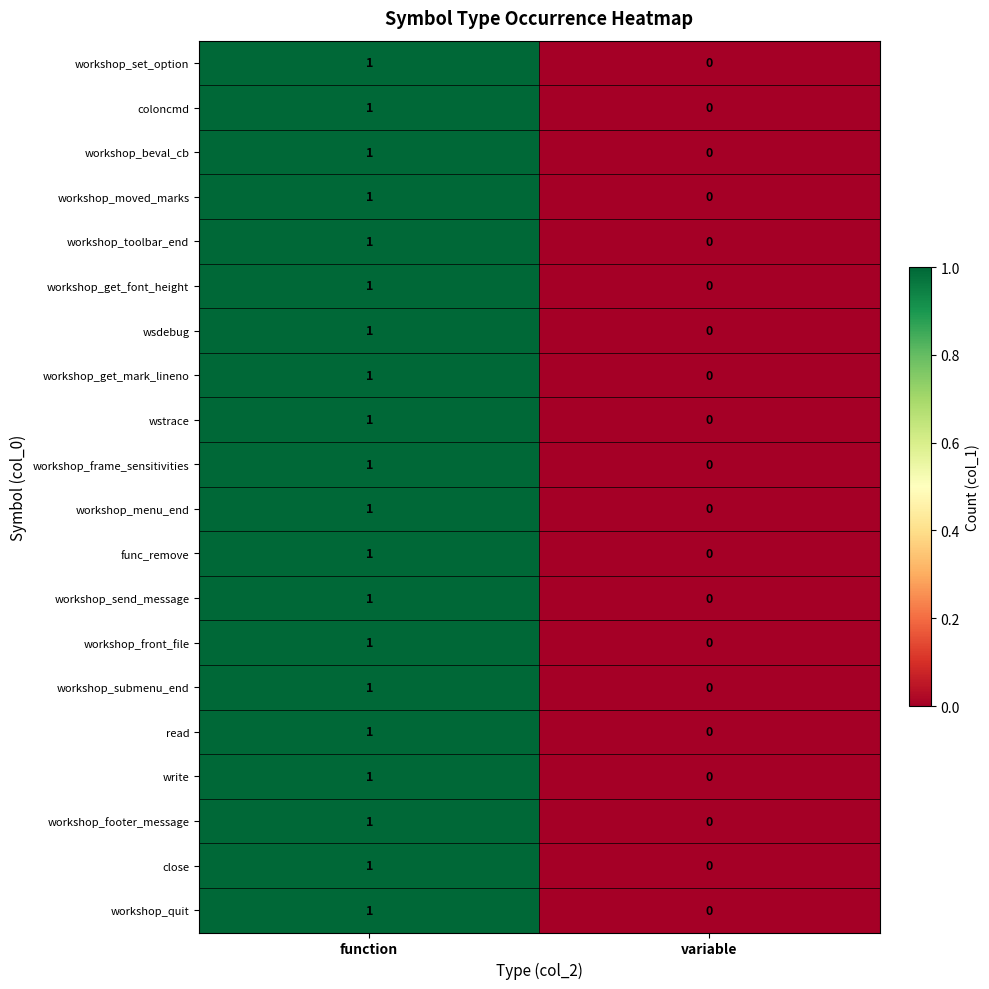

The value of wstrace at function is 1. True or false?

True